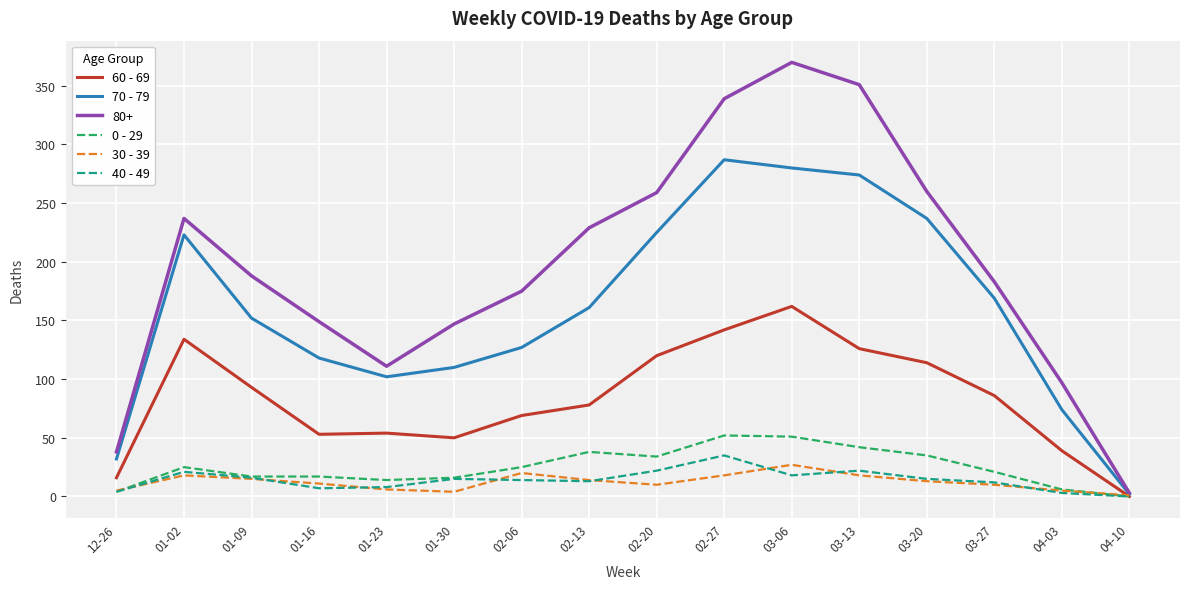

List the series in order of their peak value, lowest first.

30 - 39, 40 - 49, 0 - 29, 60 - 69, 70 - 79, 80+